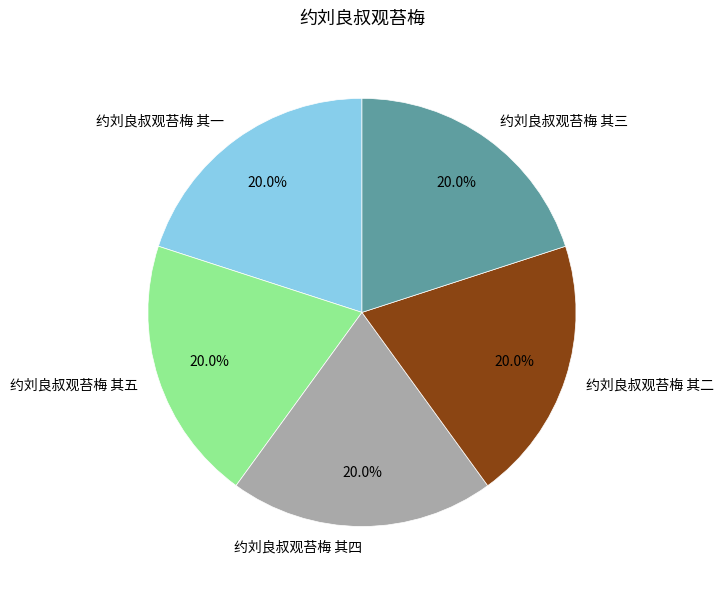

Do 约刘良叔观苔梅 其三 and 约刘良叔观苔梅 其四 together represent more than half of the pie?

No